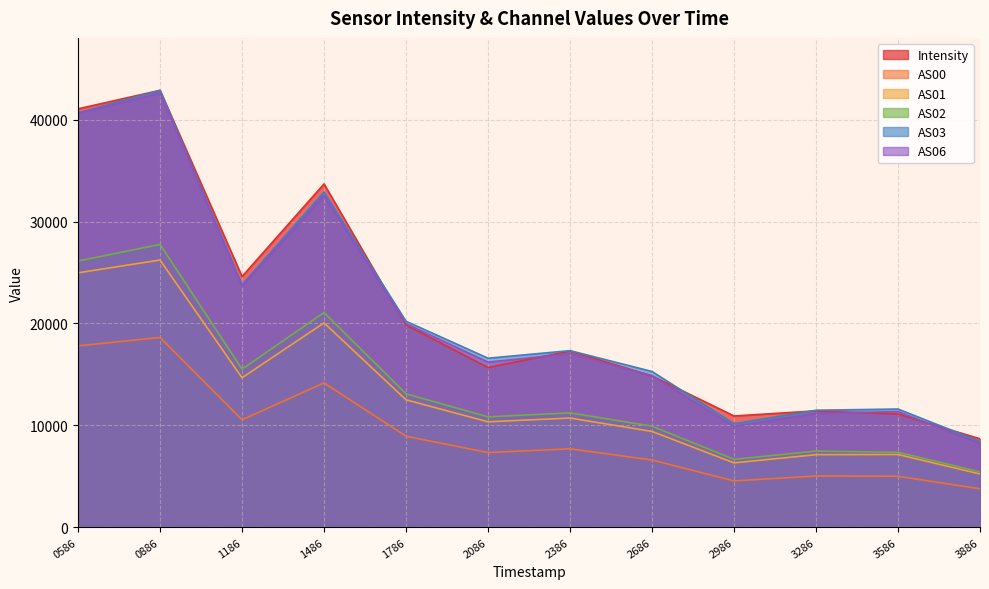

What is the lowest value of the AS00 series?

3773.0